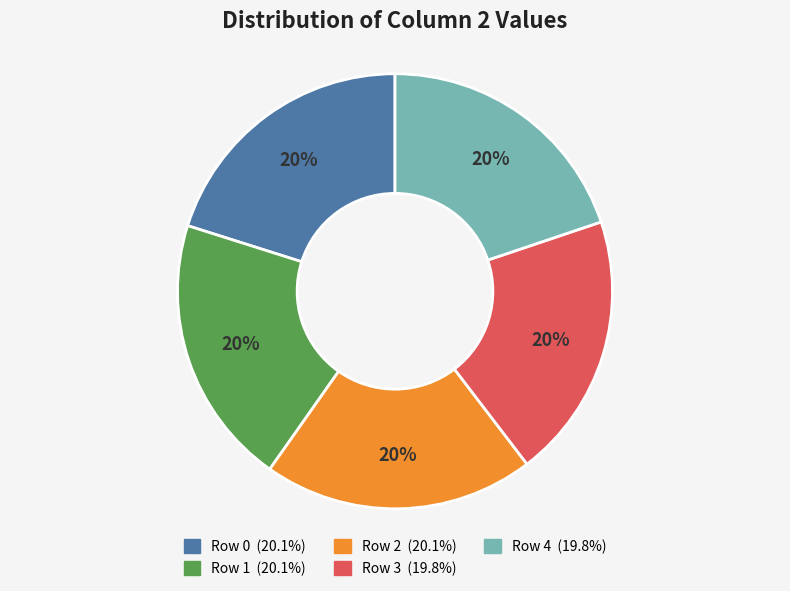

Approximately how many times larger is the value at Row 1 compared to Row 2?

1.0